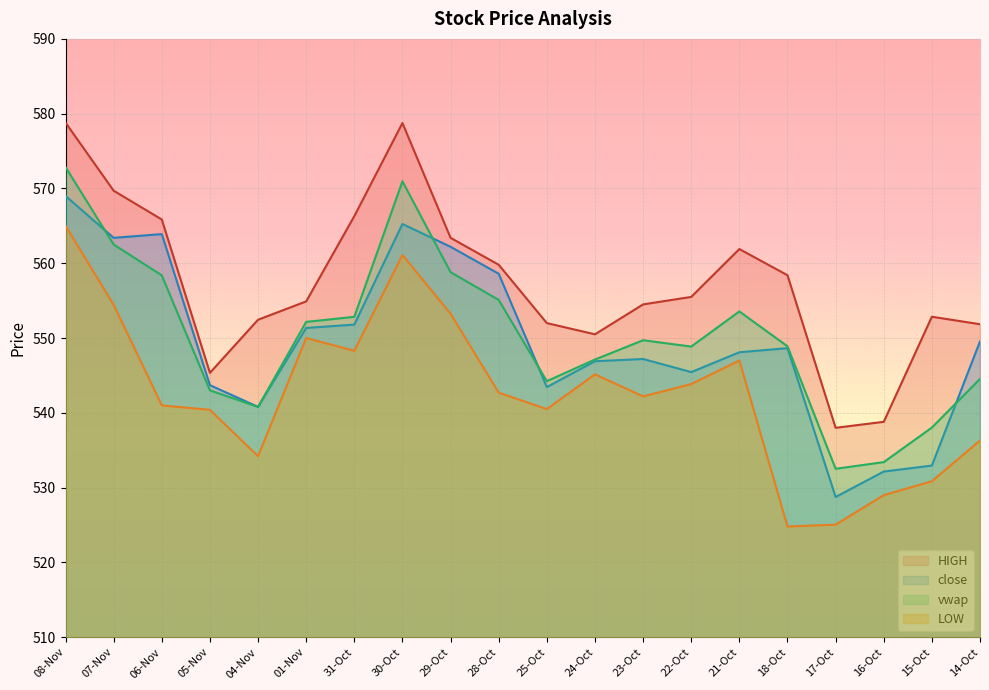

What is the value of the LOW point at the 6th from the left?

550.0